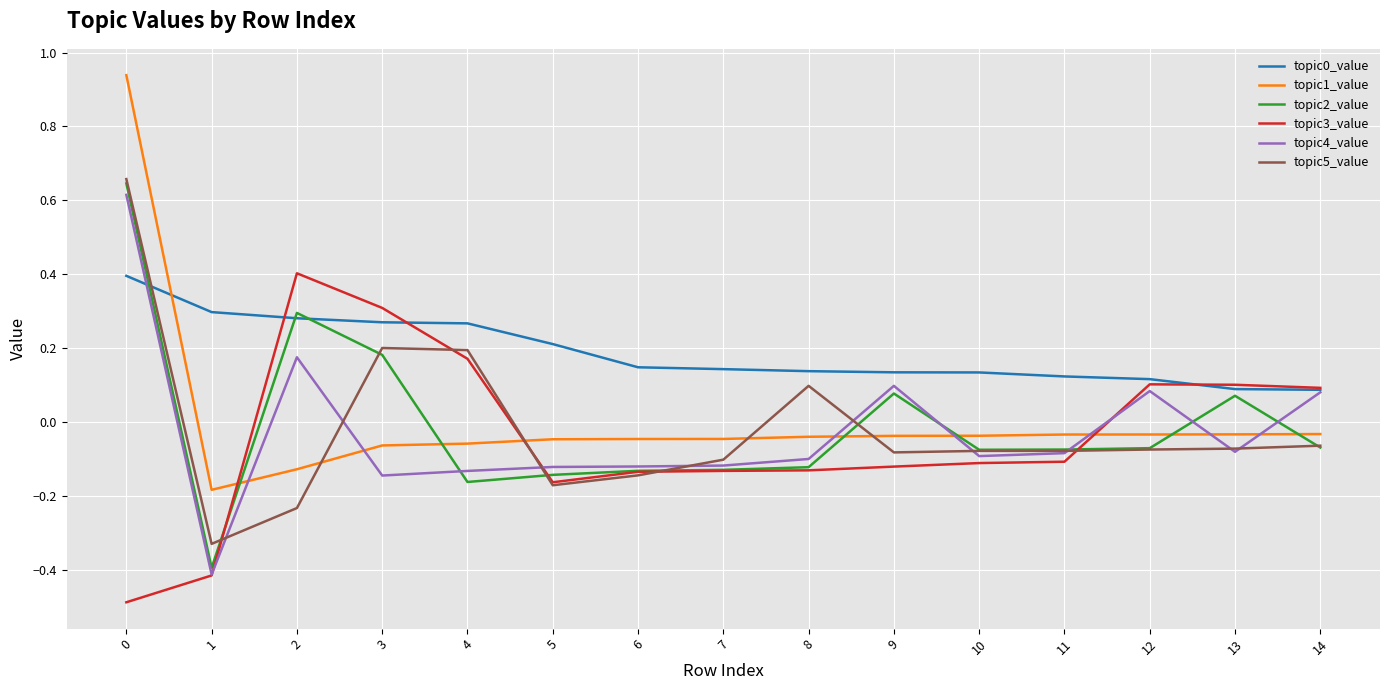

Between 4 and 7, which series saw the biggest shift?

topic3_value